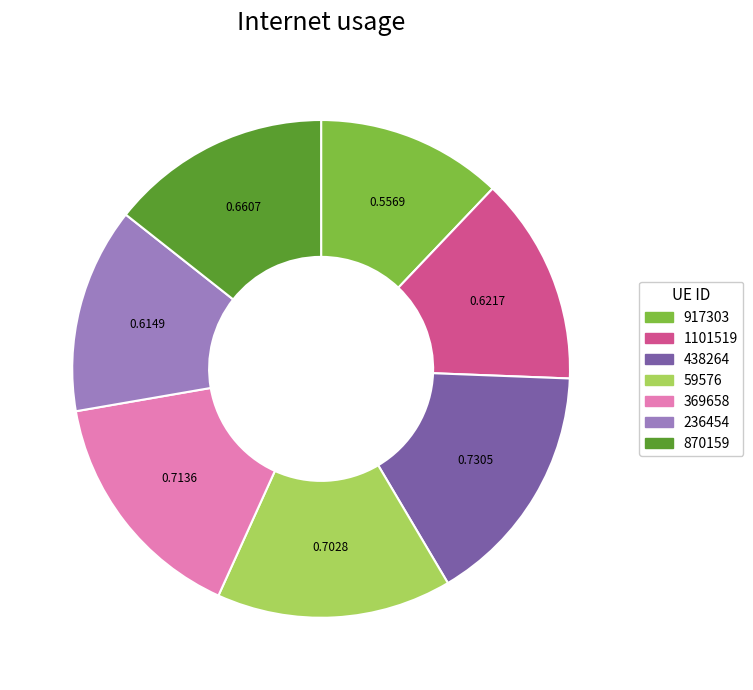

Do 1101519 and 917303 together represent more than half of the pie?

No